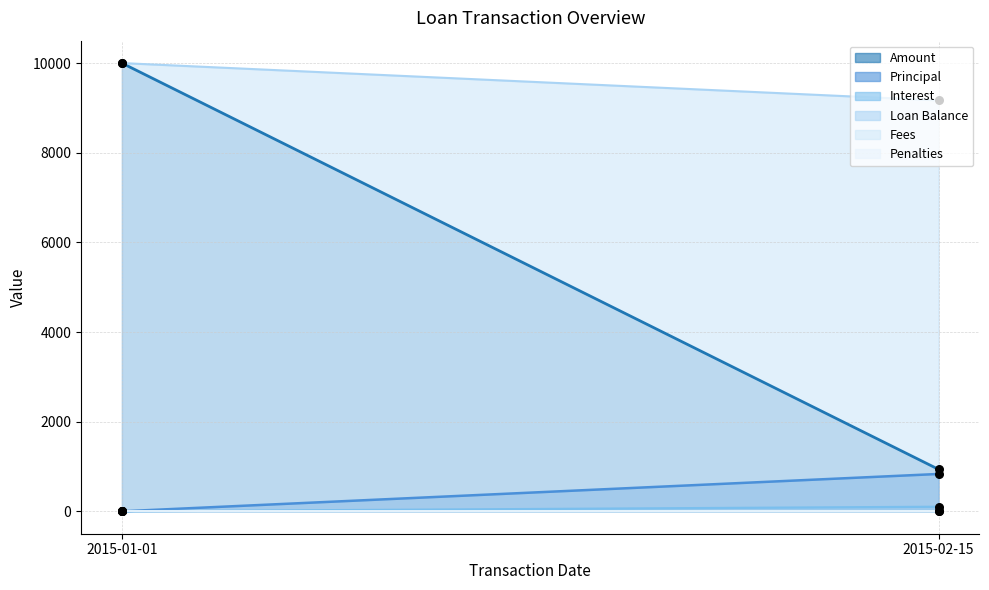

At how many categories does at least one series exceed 2437?

2